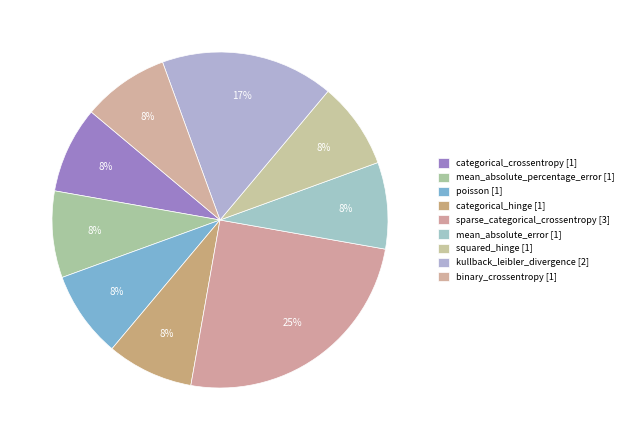

Does poisson account for over 50% of the chart?

No